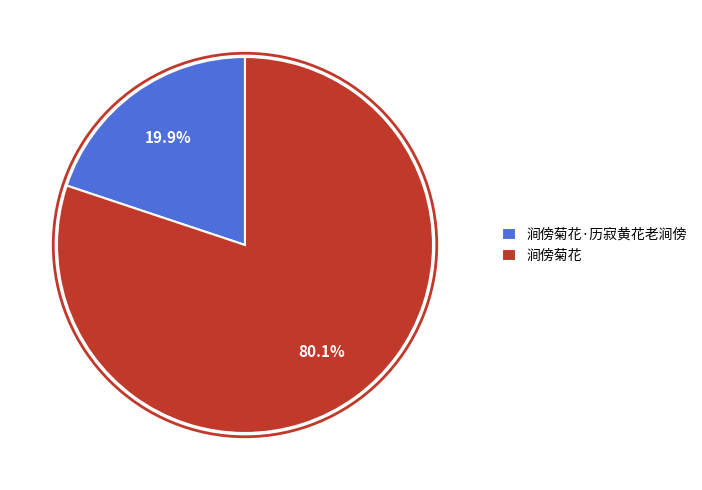

Rank the categories by value from highest to lowest.

涧傍菊花, 涧傍菊花·历寂黄花老涧傍